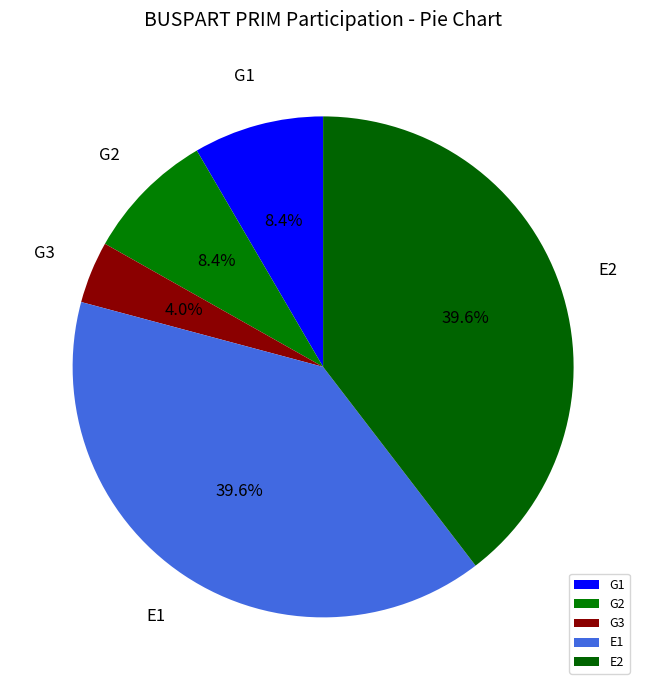

Is there a majority slice in this chart?

No